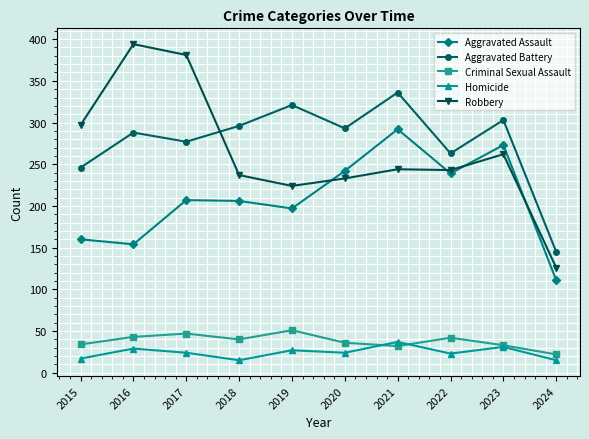

True or false: Robbery has a value of 409 at 2022.

False